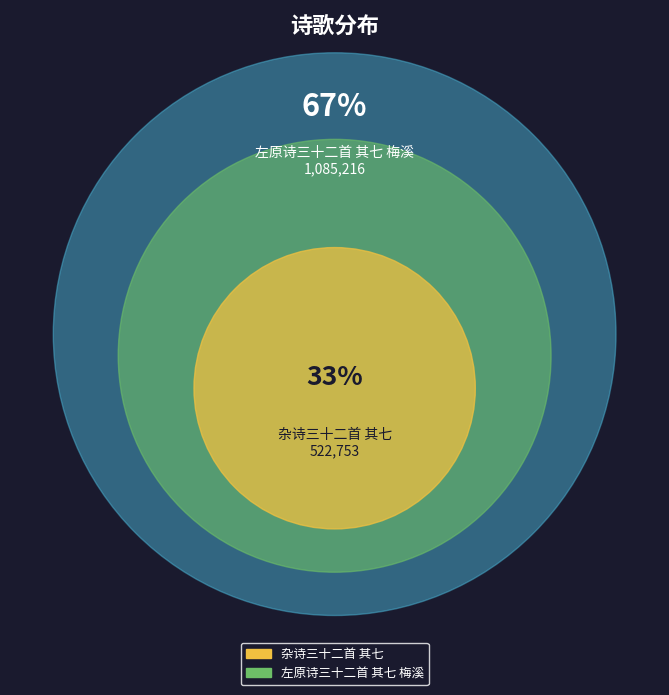

What is the change in value from 杂诗三十二首 其七 to 左原诗三十二首 其七 梅溪?

+562463